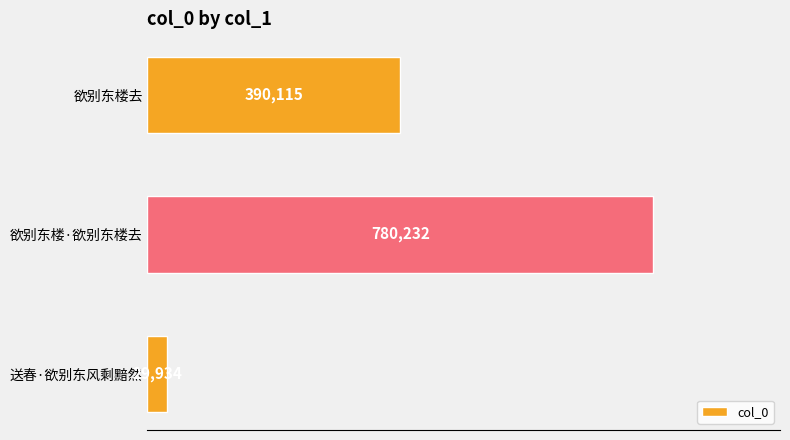

What is the approximate value at 欲别东楼·欲别东楼去?

780232